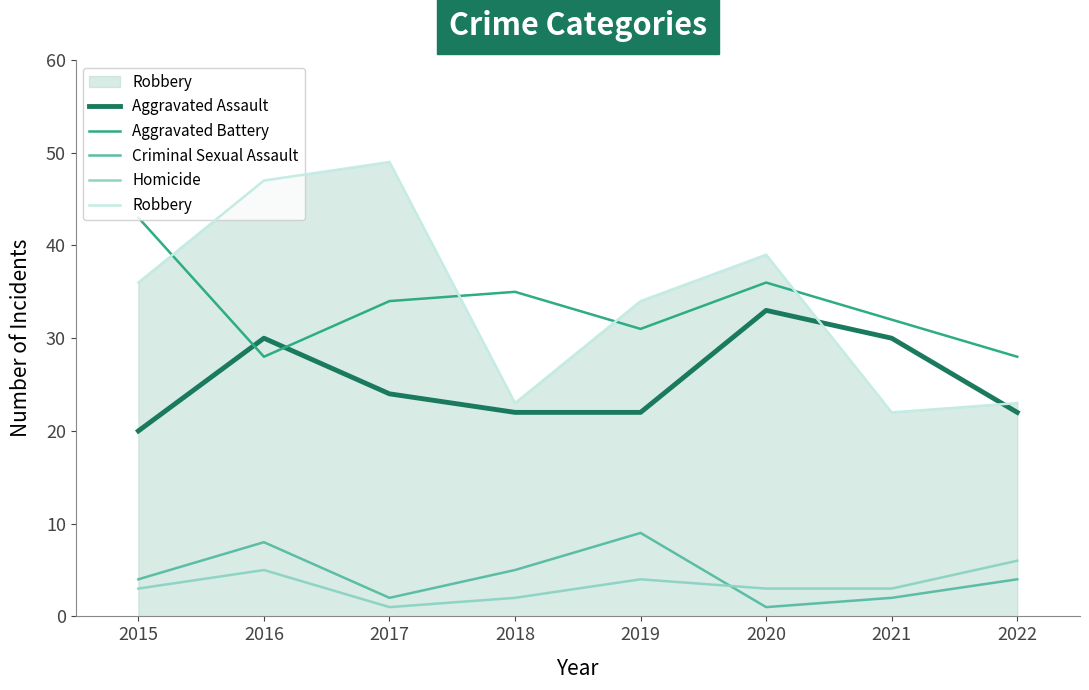

True or false: Aggravated Battery has more than 1 points higher than both neighbors.

True